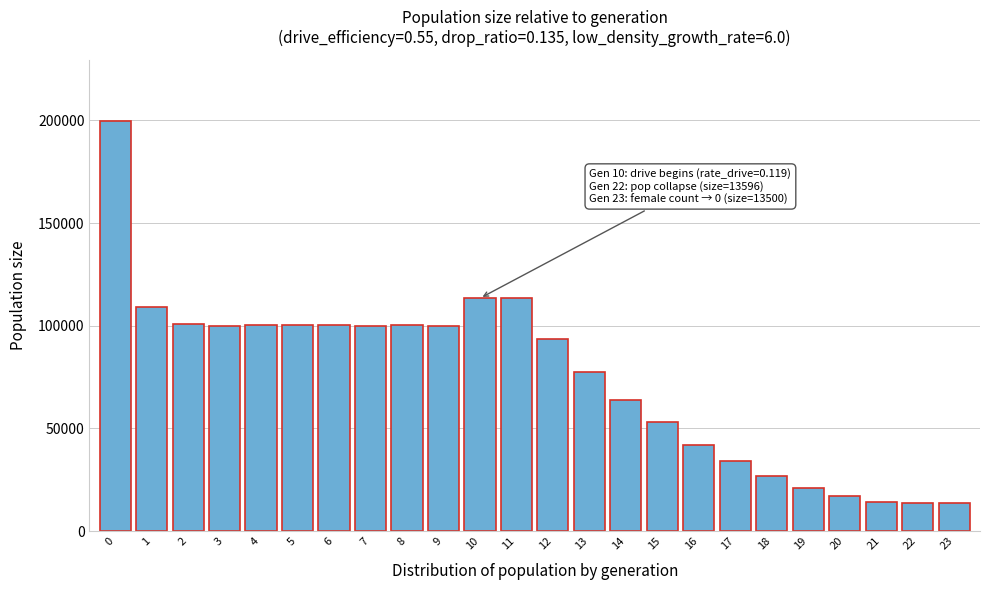

What is the sum of the values at 7 and 5?

199976